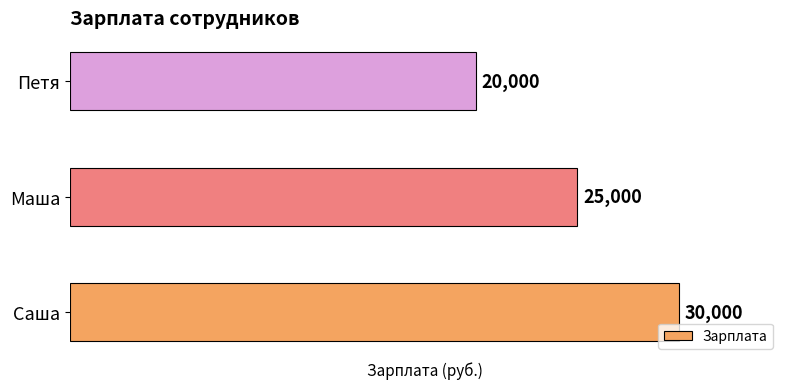

Between Петя and Саша, which is larger?

Саша